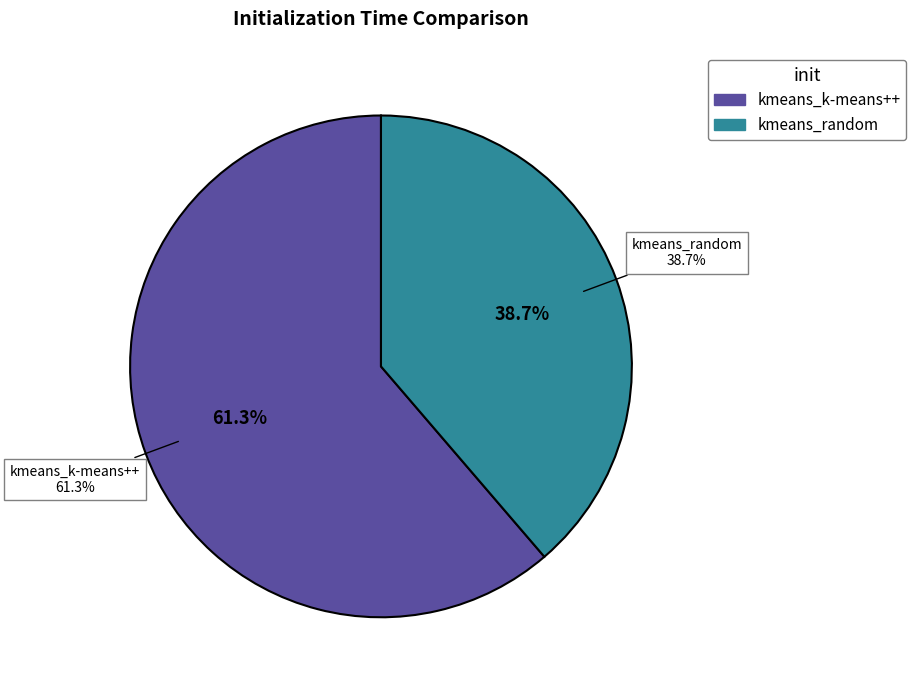

To the nearest percent, what is the difference between the kmeans_k-means++ and kmeans_random slice percentages?

23%